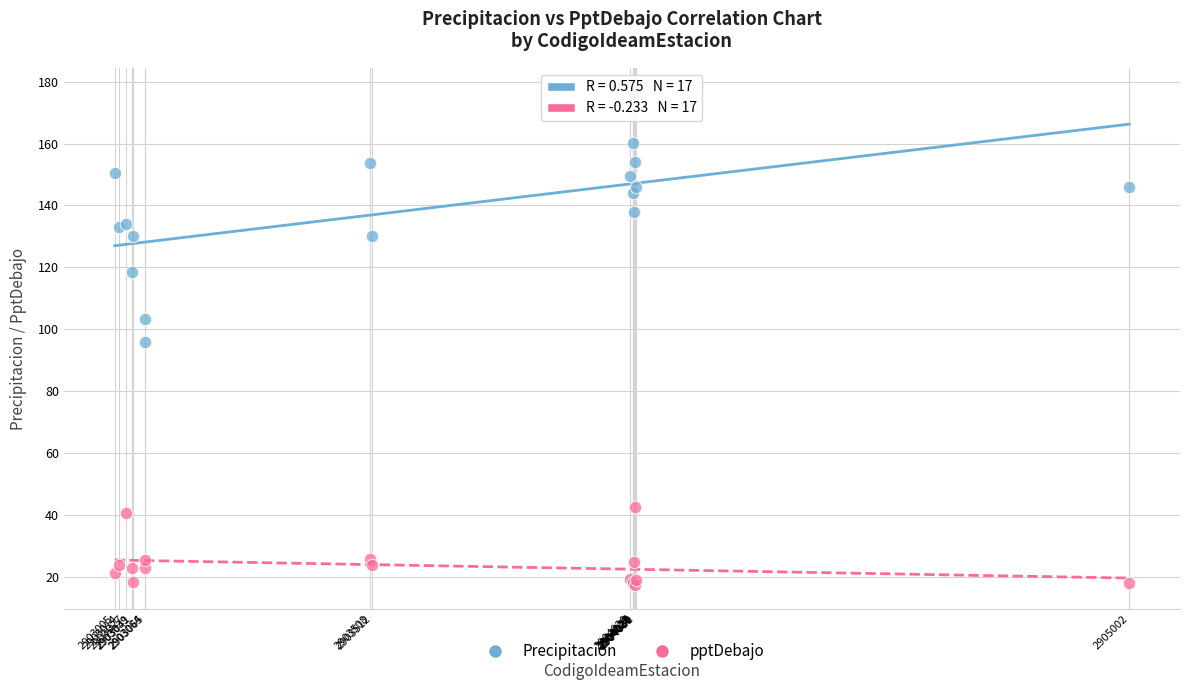

Which series has the largest Y range (max minus min)?

Precipitacion